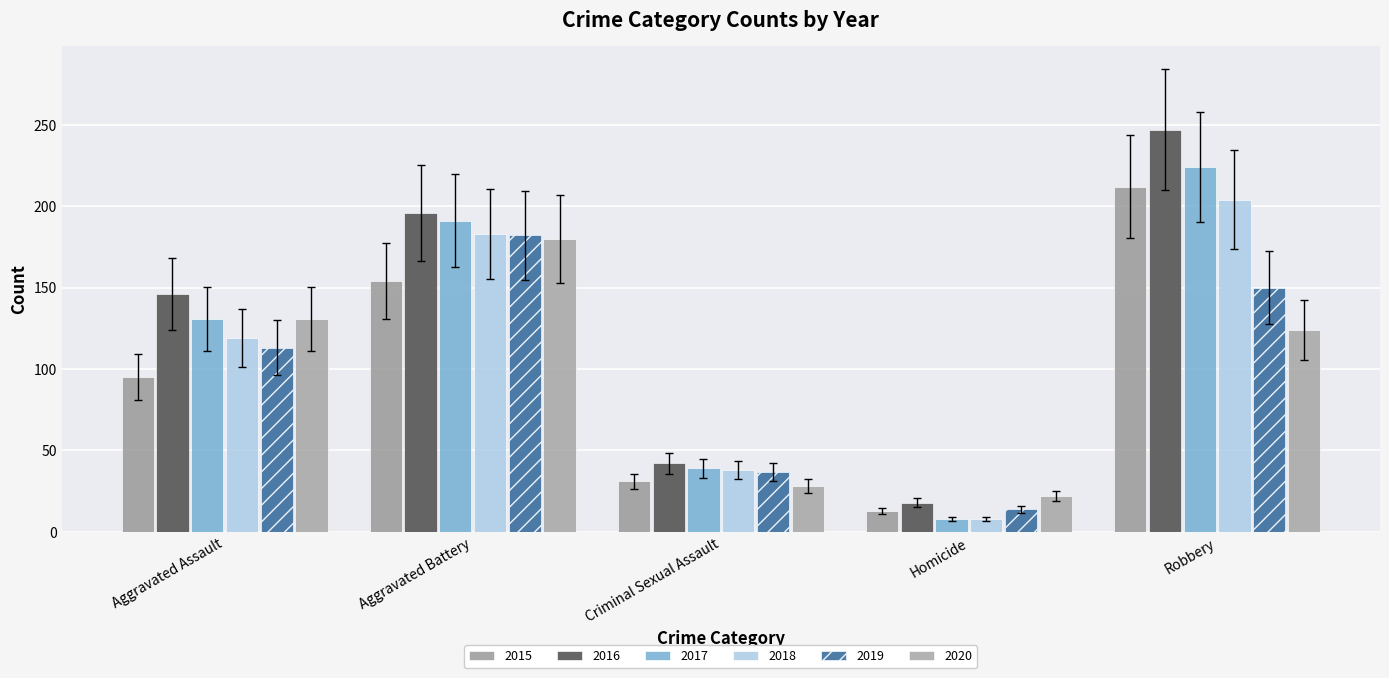

How many data points in 2019 are less than 113?

2